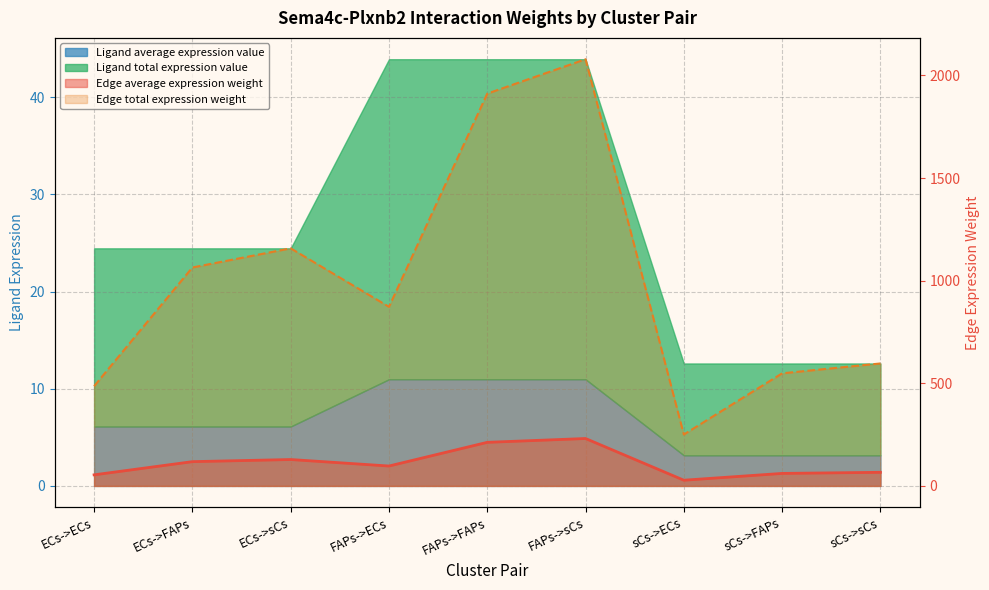

What position from the right is sCs->sCs?

1